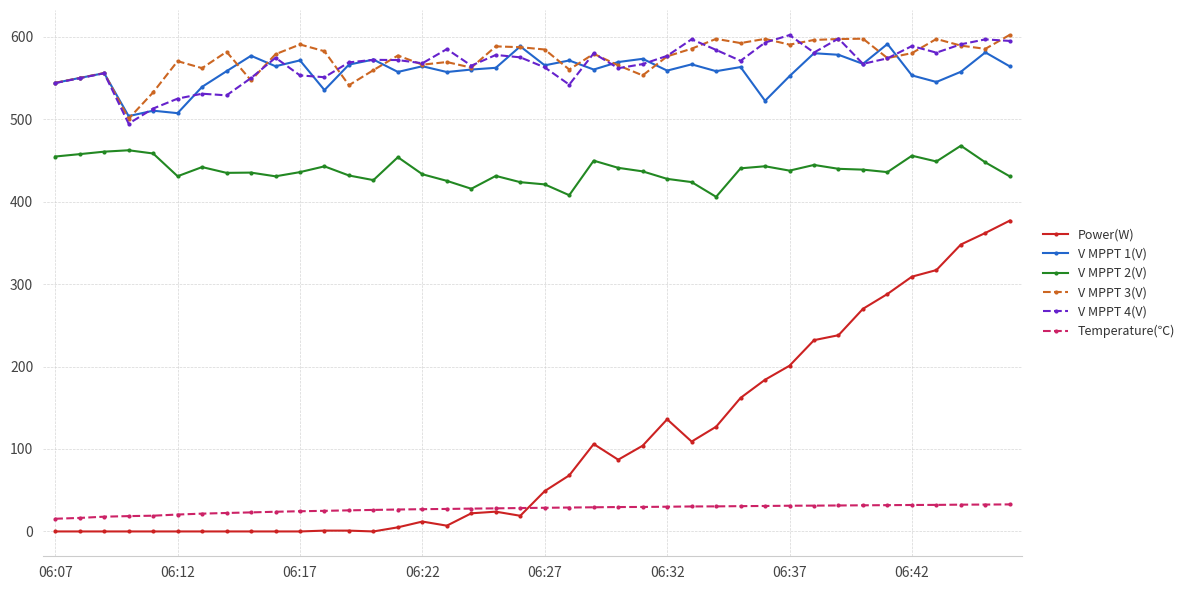

What is the lowest value of the V MPPT 3(V) series?

500.6